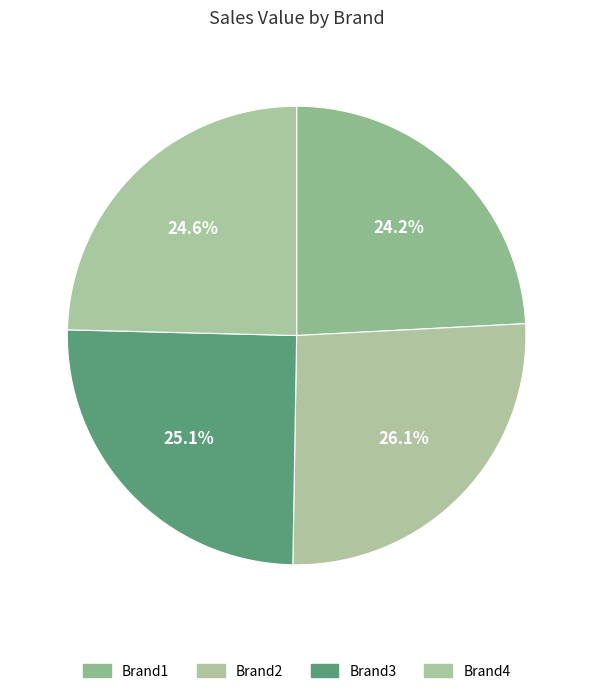

How many slices are in this pie chart?

4